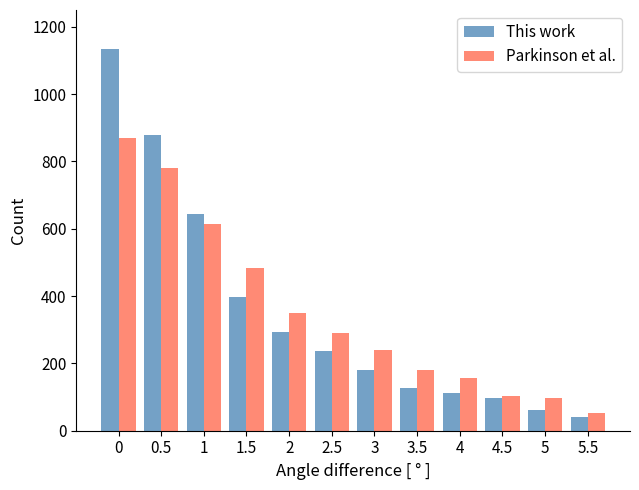

What is the spread (max minus min) of values at 4?

43